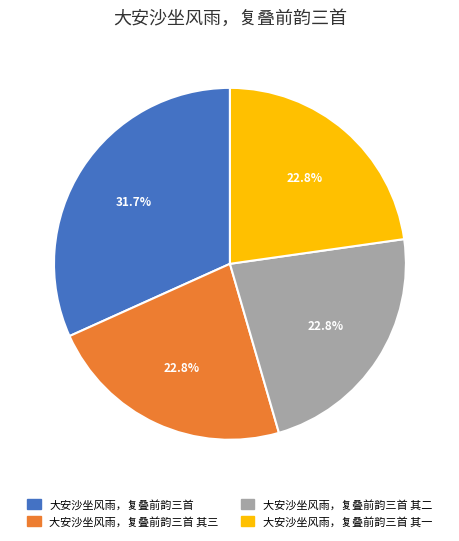

Combined, do 大安沙坐风雨，复叠前韵三首 其三 and 大安沙坐风雨，复叠前韵三首 其一 account for over 50%?

No